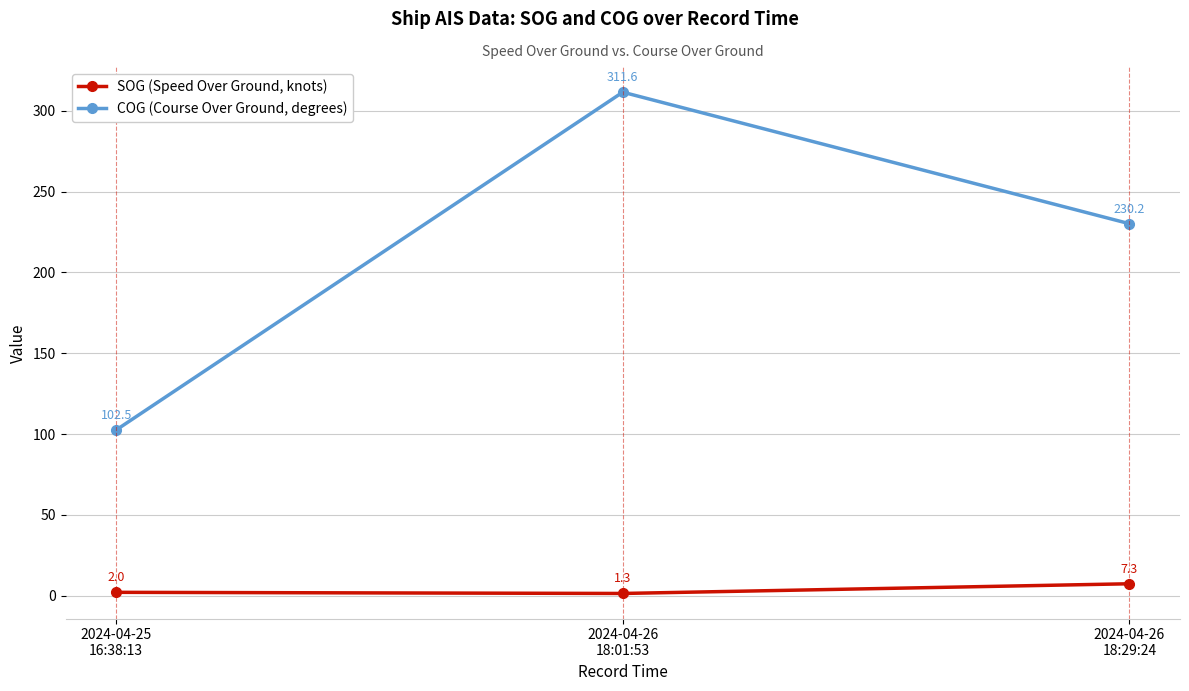

What is the total value across all series at 2024-04-25
16:38:13?

104.5